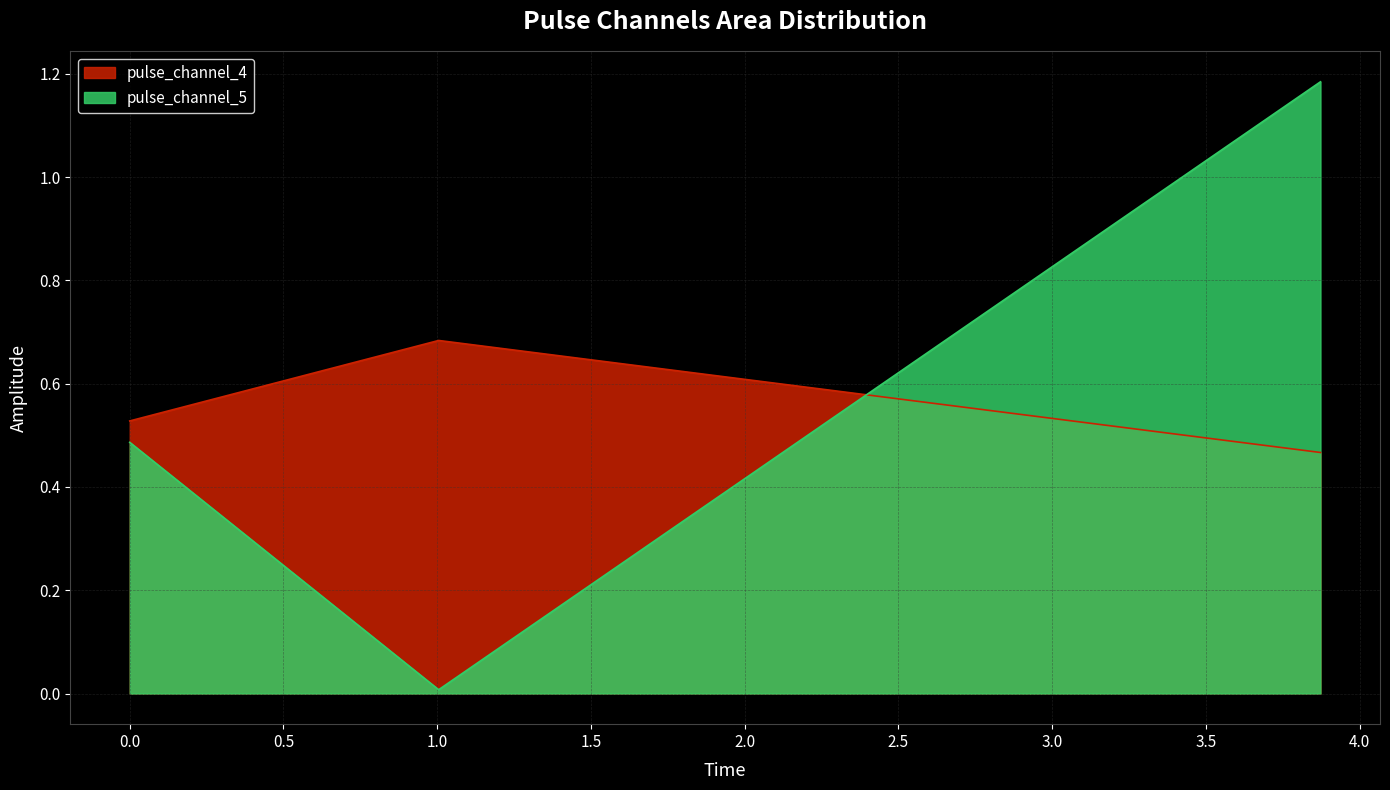

Count the number of categories in the chart.

3